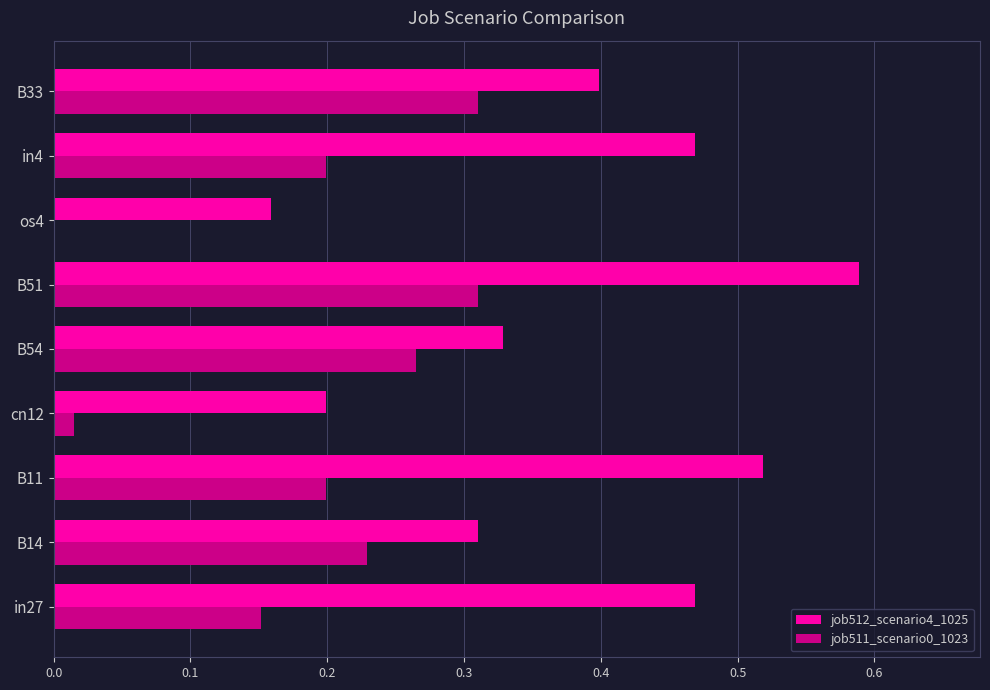

Is it true that job511_scenario0_1023 equals 0.4 at B14?

False